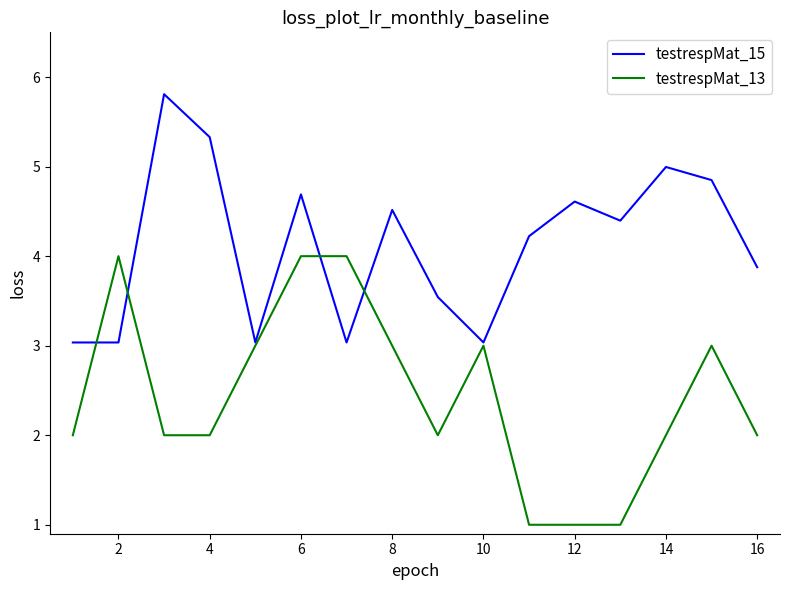

What is the average value of the testrespMat_15 series?

4.1